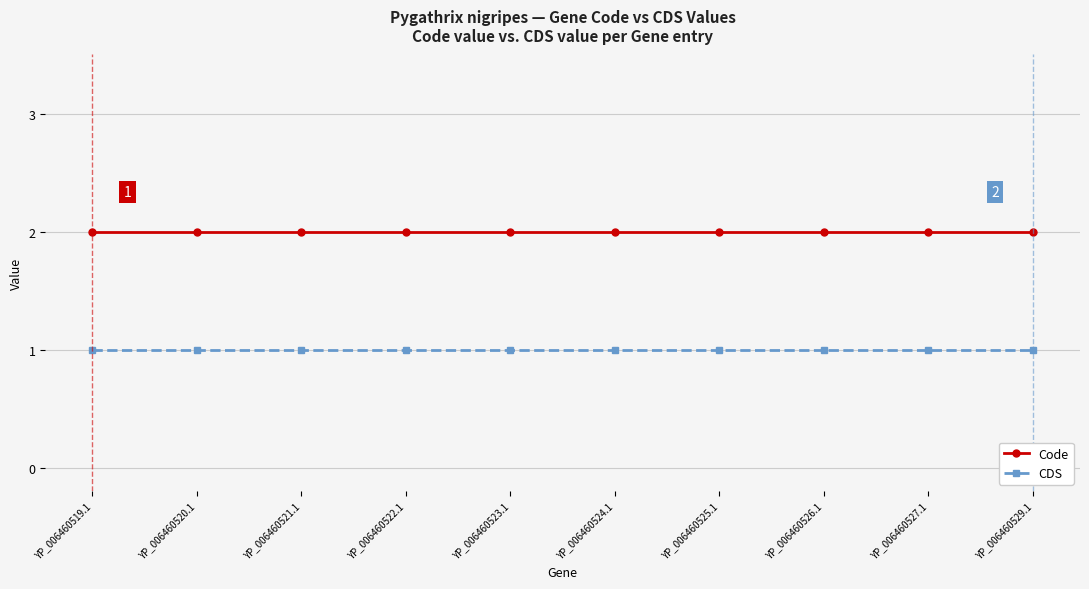

Which series has the largest total across all categories?

Code